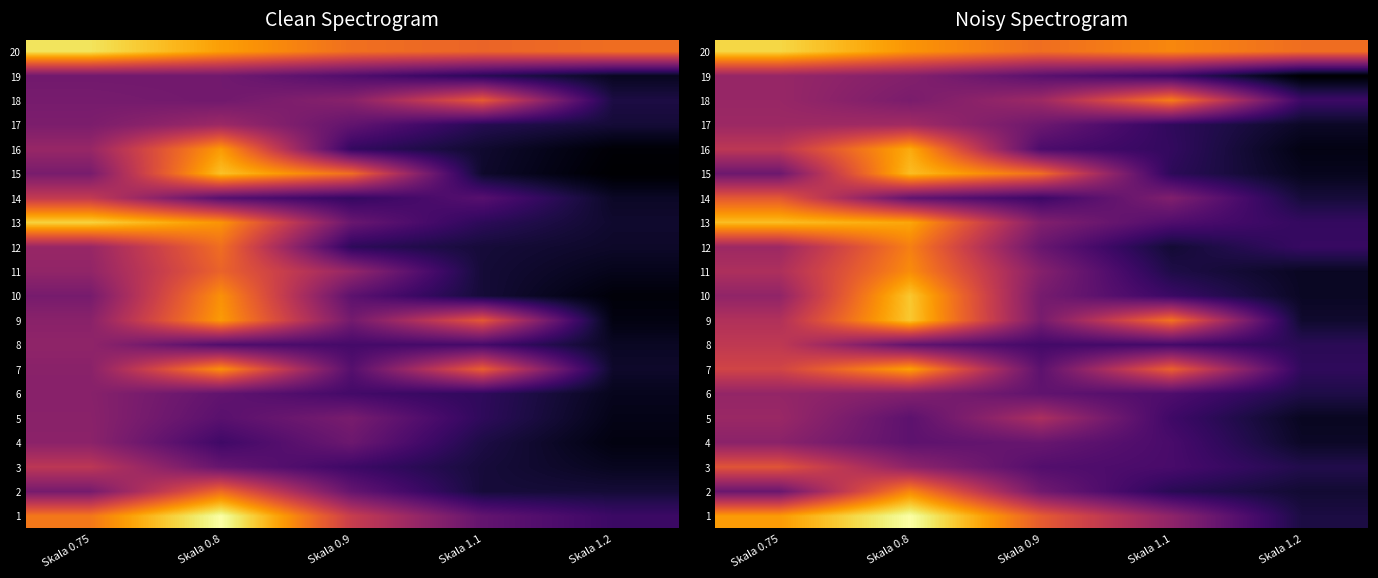

The 7 series shows 0.1 at Skala 0.9. True or false?

True